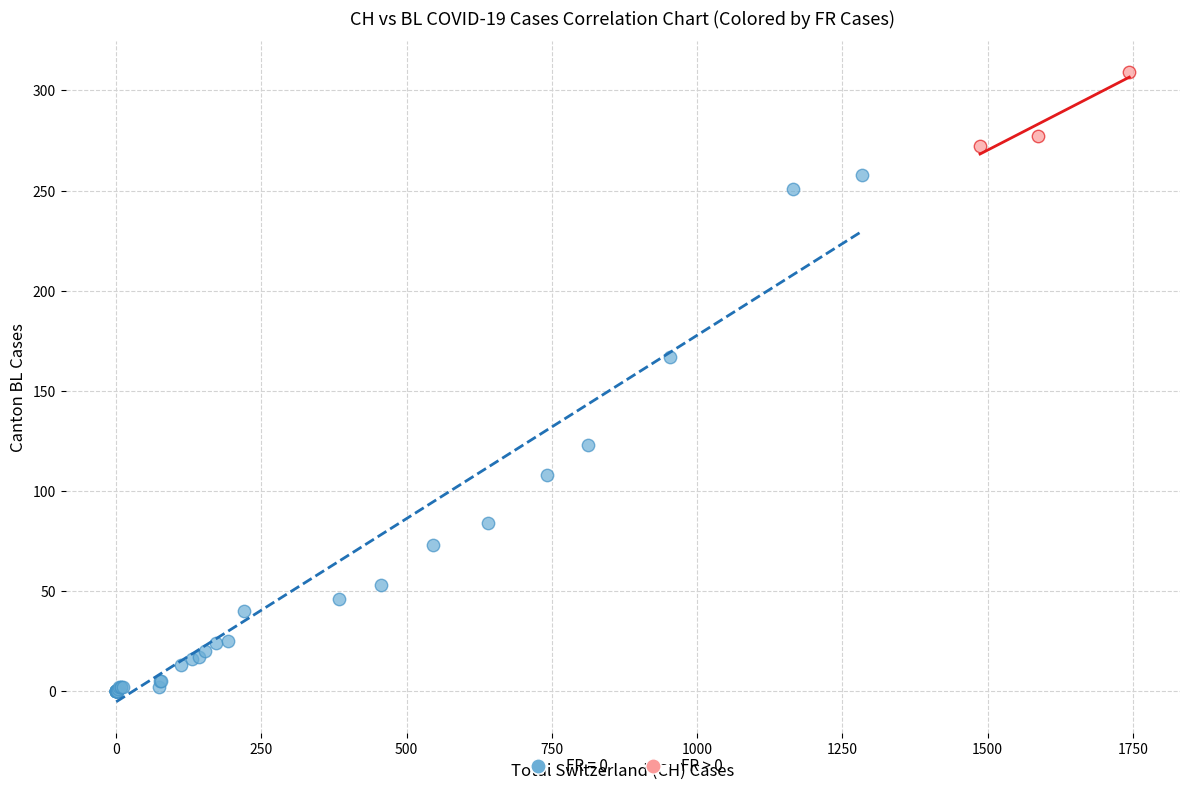

Which series has the widest spread of Y values?

FR = 0